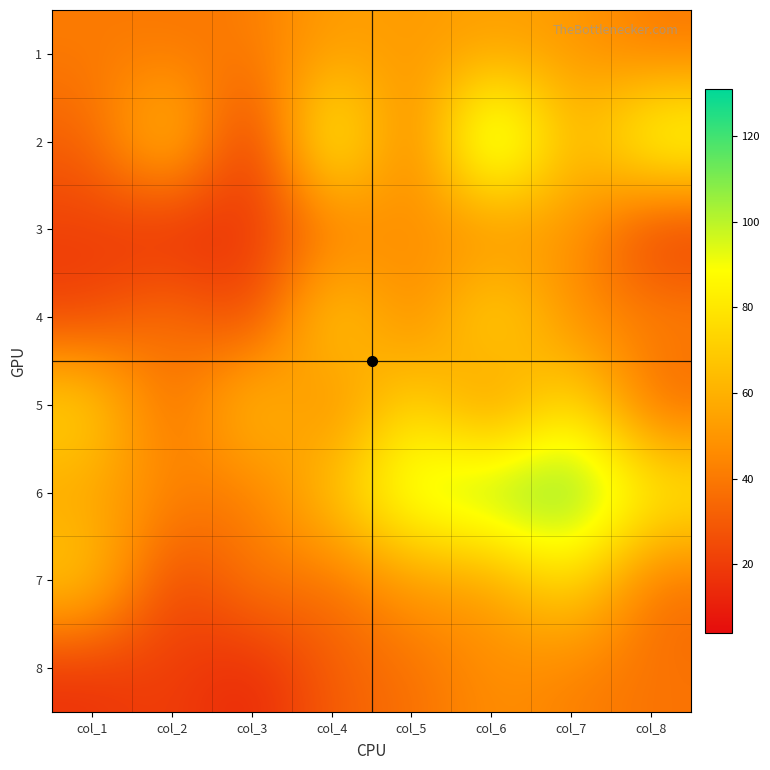

At which category is the sum across all series the highest?

col_6